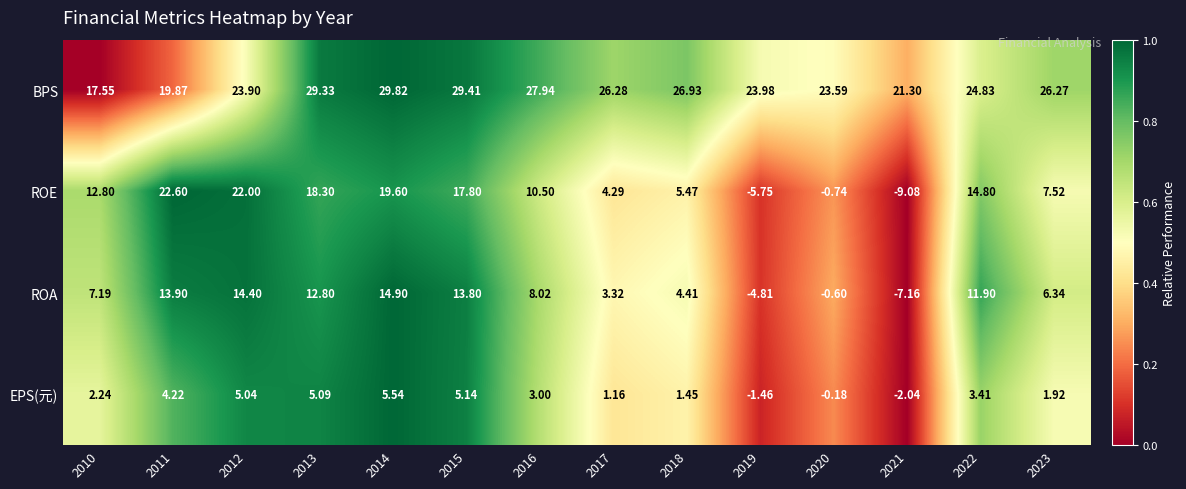

Which series has the largest total across all categories?

BPS